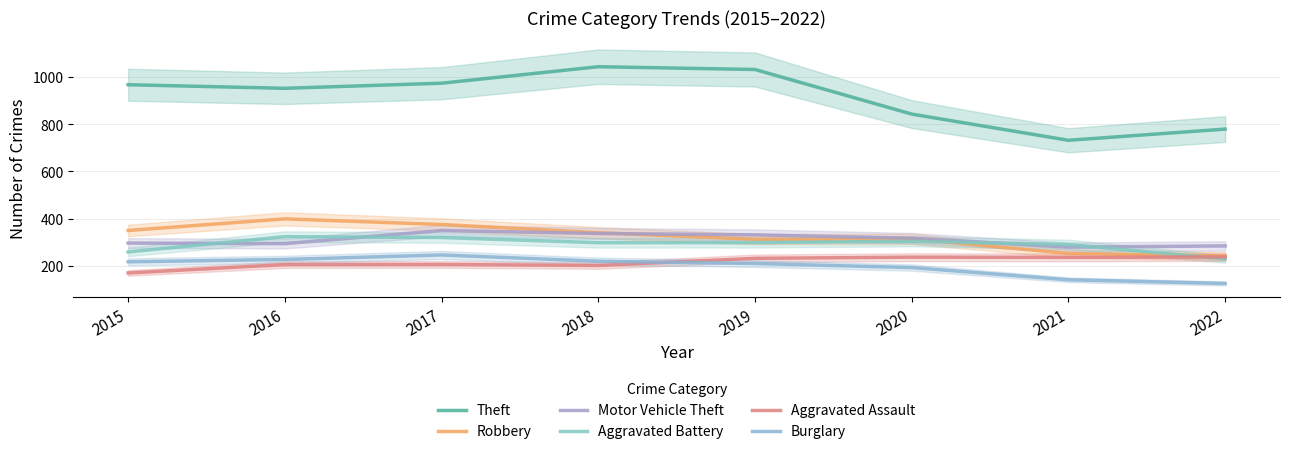

Between 2017 and 2018, which series saw the biggest shift?

Theft